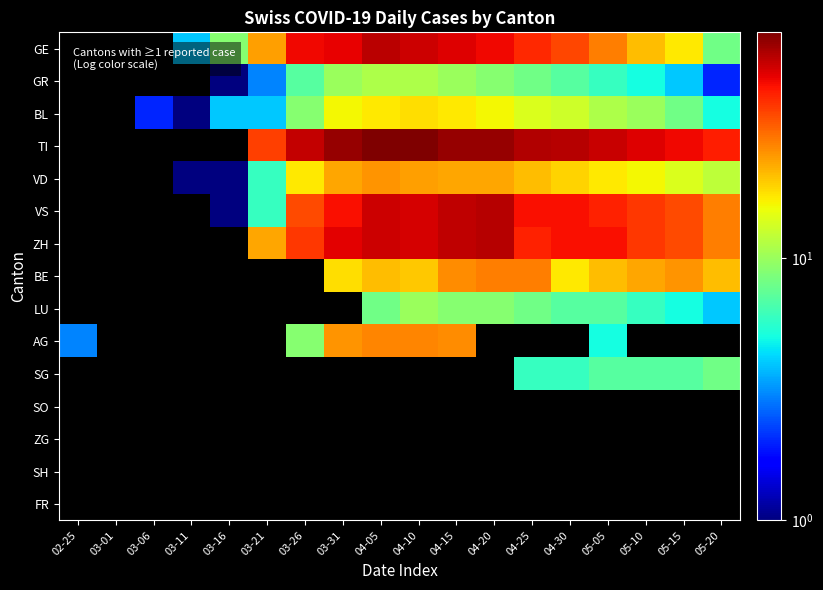

Reading left to right, list all the values displayed in this chart.

GE: 02-25=0	03-01=0	03-06=0	03-11=4	03-16=9	03-21=24	03-26=48	03-31=49	04-05=58	04-10=54	04-15=51	04-20=48	04-25=41	04-30=36	05-05=28	05-10=21	05-15=17	05-20=8
GR: 02-25=0	03-01=0	03-06=0	03-11=0	03-16=1	03-21=3	03-26=7	03-31=10	04-05=11	04-10=11	04-15=10	04-20=9	04-25=8	04-30=7	05-05=6	05-10=5	05-15=4	05-20=2
BL: 02-25=0	03-01=0	03-06=2	03-11=1	03-16=4	03-21=4	03-26=9	03-31=16	04-05=17	04-10=18	04-15=17	04-20=16	04-25=14	04-30=13	05-05=11	05-10=10	05-15=8	05-20=5
TI: 02-25=0	03-01=0	03-06=0	03-11=0	03-16=0	03-21=37	03-26=56	03-31=67	04-05=72	04-10=73	04-15=67	04-20=67	04-25=60	04-30=59	05-05=55	05-10=51	05-15=48	05-20=43
VD: 02-25=0	03-01=0	03-06=0	03-11=1	03-16=1	03-21=6	03-26=17	03-31=23	04-05=25	04-10=24	04-15=23	04-20=23	04-25=21	04-30=19	05-05=17	05-10=16	05-15=14	05-20=12
VS: 02-25=0	03-01=0	03-06=0	03-11=0	03-16=1	03-21=6	03-26=35	03-31=46	04-05=54	04-10=53	04-15=57	04-20=59	04-25=46	04-30=46	05-05=42	05-10=38	05-15=35	05-20=28
ZH: 02-25=0	03-01=0	03-06=0	03-11=0	03-16=0	03-21=23	03-26=38	03-31=50	04-05=54	04-10=53	04-15=57	04-20=59	04-25=42	04-30=46	05-05=46	05-10=38	05-15=35	05-20=28
BE: 02-25=0	03-01=0	03-06=0	03-11=0	03-16=0	03-21=0	03-26=0	03-31=18	04-05=21	04-10=20	04-15=26	04-20=28	04-25=28	04-30=17	05-05=21	05-10=23	05-15=25	05-20=21
LU: 02-25=0	03-01=0	03-06=0	03-11=0	03-16=0	03-21=0	03-26=0	03-31=0	04-05=8	04-10=10	04-15=9	04-20=9	04-25=8	04-30=7	05-05=7	05-10=6	05-15=5	05-20=4
AG: 02-25=3	03-01=0	03-06=0	03-11=0	03-16=0	03-21=0	03-26=9	03-31=25	04-05=27	04-10=27	04-15=26	04-20=0	04-25=0	04-30=0	05-05=5	05-10=0	05-15=0	05-20=0
SG: 02-25=0	03-01=0	03-06=0	03-11=0	03-16=0	03-21=0	03-26=0	03-31=0	04-05=0	04-10=0	04-15=0	04-20=0	04-25=6	04-30=6	05-05=7	05-10=7	05-15=7	05-20=8
SO: 02-25=0	03-01=0	03-06=0	03-11=0	03-16=0	03-21=0	03-26=0	03-31=0	04-05=0	04-10=0	04-15=0	04-20=0	04-25=0	04-30=0	05-05=0	05-10=0	05-15=0	05-20=0
ZG: 02-25=0	03-01=0	03-06=0	03-11=0	03-16=0	03-21=0	03-26=0	03-31=0	04-05=0	04-10=0	04-15=0	04-20=0	04-25=0	04-30=0	05-05=0	05-10=0	05-15=0	05-20=0
SH: 02-25=0	03-01=0	03-06=0	03-11=0	03-16=0	03-21=0	03-26=0	03-31=0	04-05=0	04-10=0	04-15=0	04-20=0	04-25=0	04-30=0	05-05=0	05-10=0	05-15=0	05-20=0
FR: 02-25=0	03-01=0	03-06=0	03-11=0	03-16=0	03-21=0	03-26=0	03-31=0	04-05=0	04-10=0	04-15=0	04-20=0	04-25=0	04-30=0	05-05=0	05-10=0	05-15=0	05-20=0